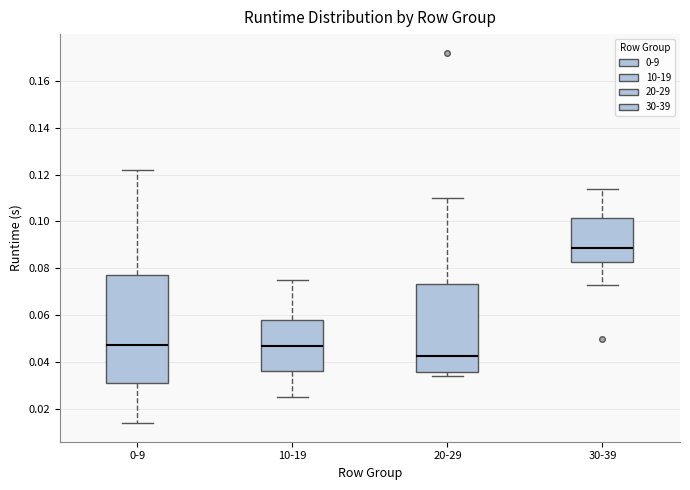

Which box is the tallest, from its lower edge to its upper edge?

0-9